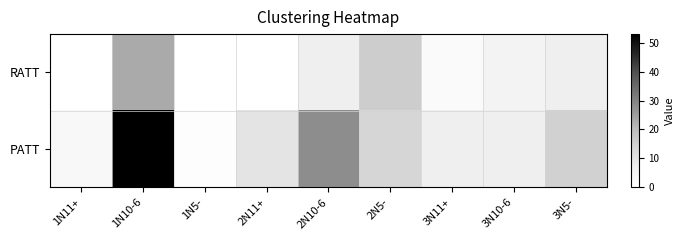

Rank the series by their maximum value, from lowest to highest.

RATT, PATT